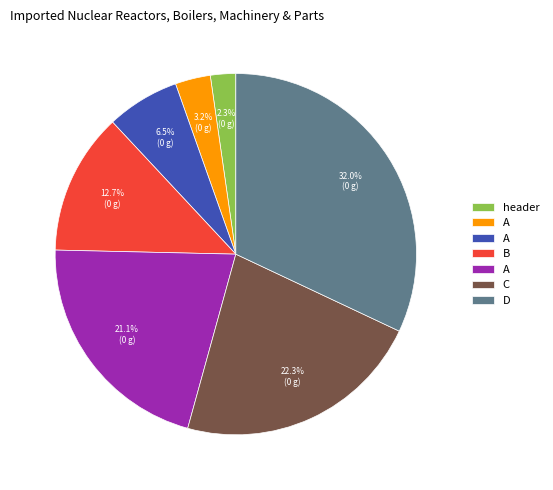

Does any single category account for the majority?

No